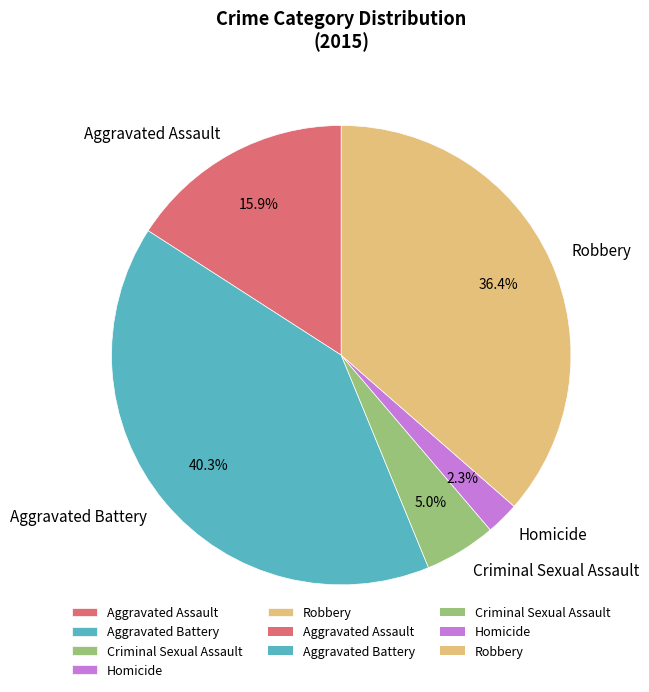

How many slices are in this pie chart?

5